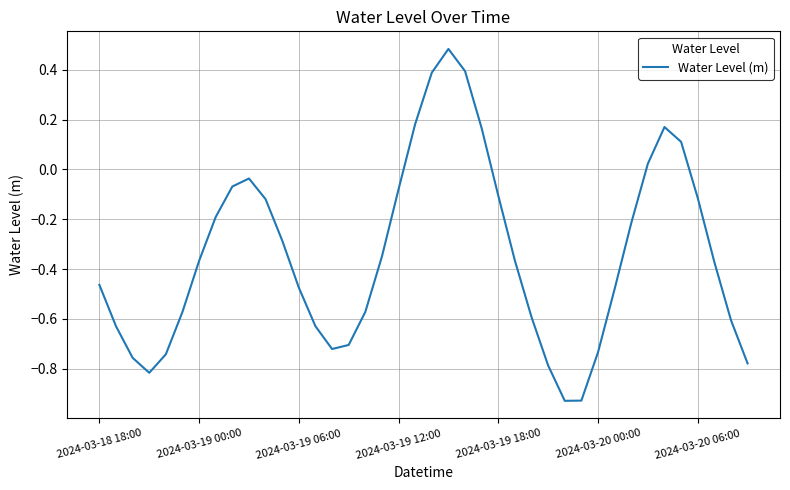

How many distinct data groups are displayed?

1